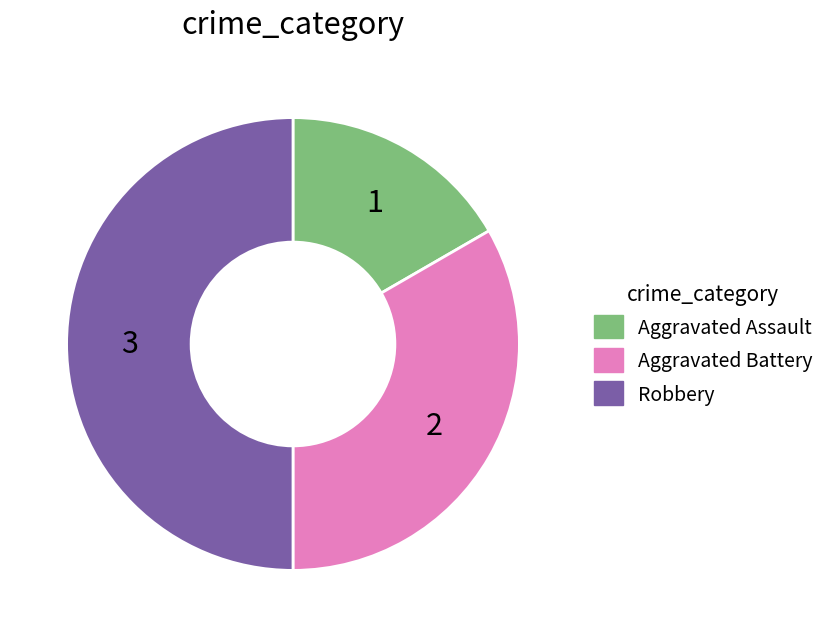

Rank the categories by value from highest to lowest.

Robbery, Aggravated Battery, Aggravated Assault